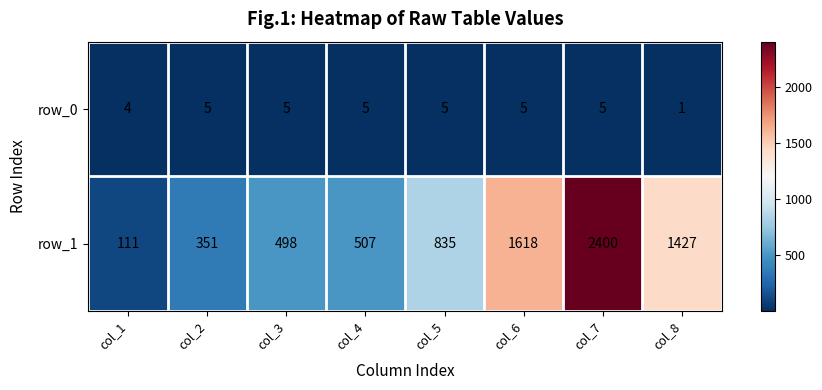

Which label corresponds to the smallest value in the chart?

col_8